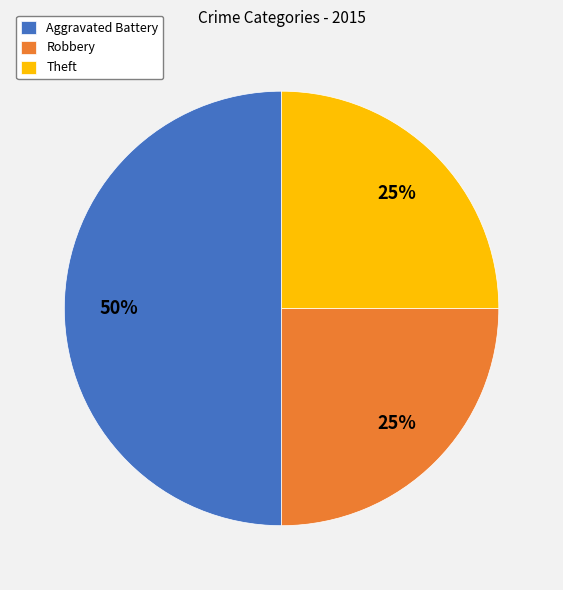

The Aggravated Battery slice represents 50% of the pie. True or false?

True